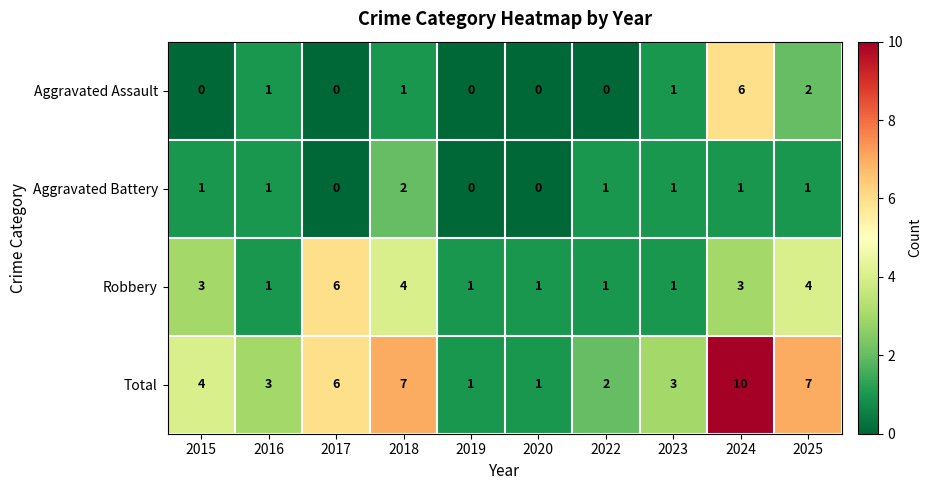

What is the difference between the maximum and second lowest values in the Robbery series?

5